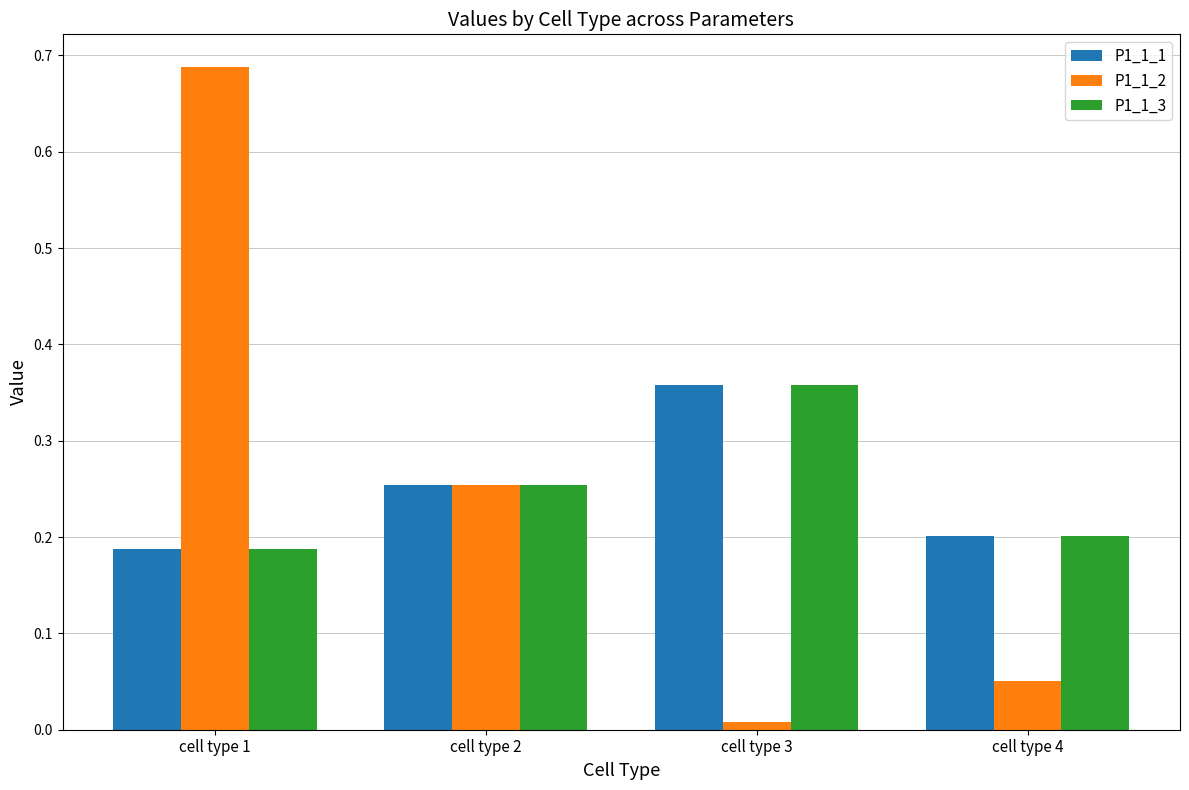

What is the sum of all P1_1_2 values?

1.0